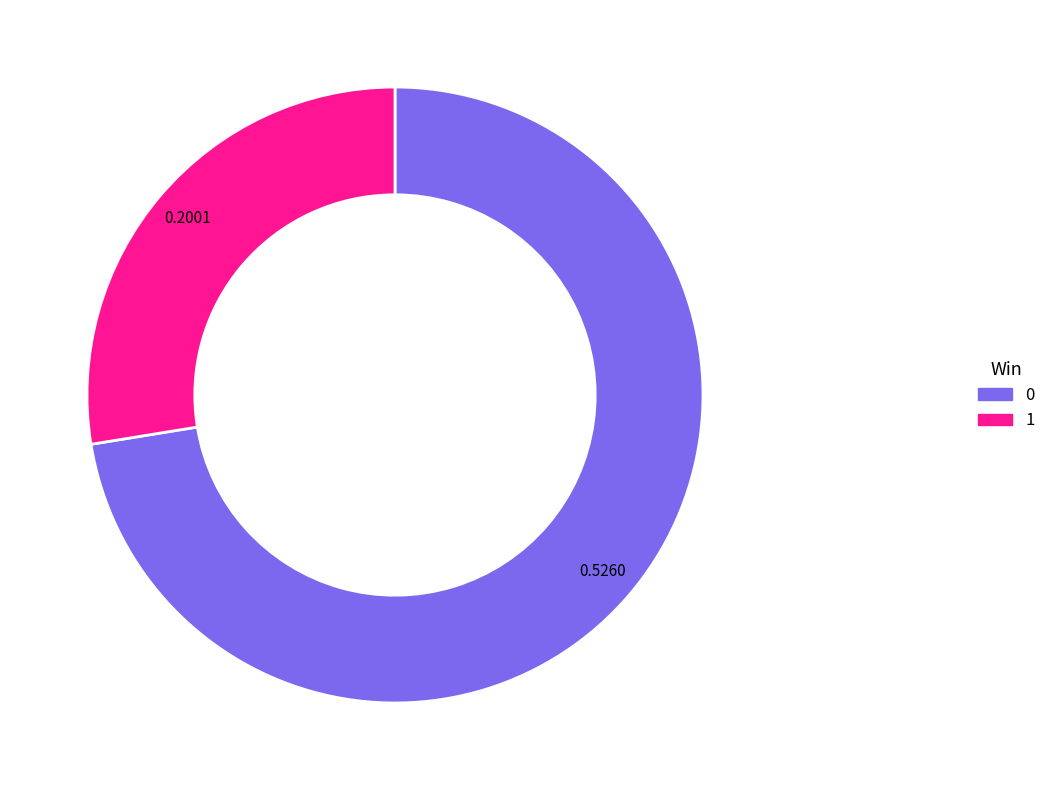

Rank the categories by value from lowest to highest.

1, 0